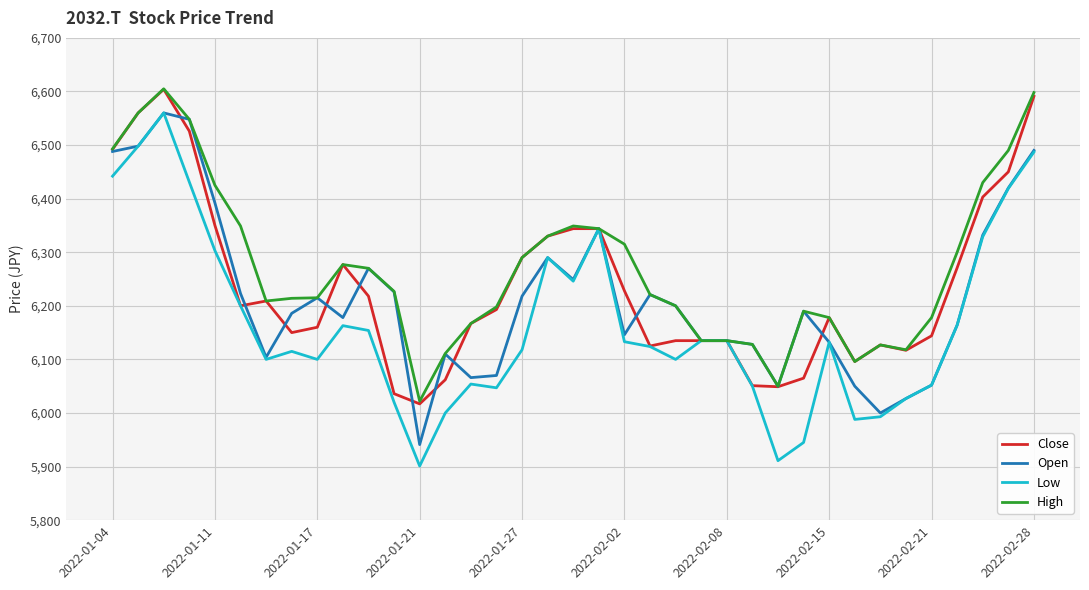

What is the maximum value shown in the chart?

6605